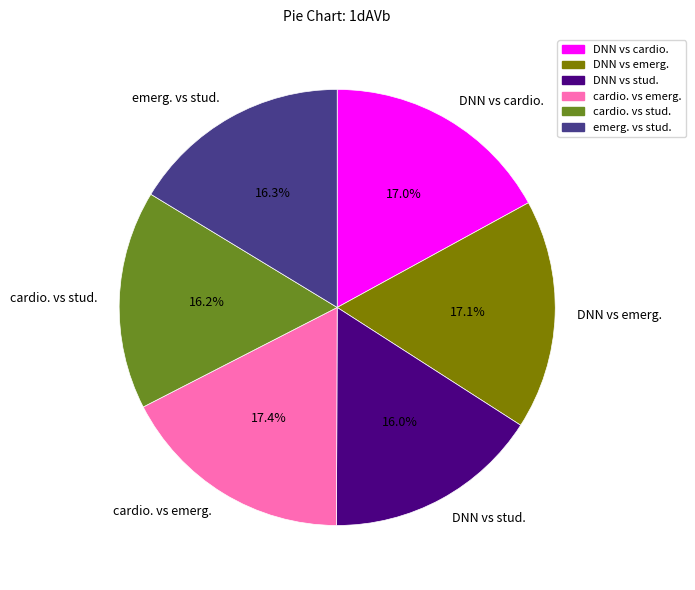

True or false: emerg. vs stud. accounts for 16% of the total.

True